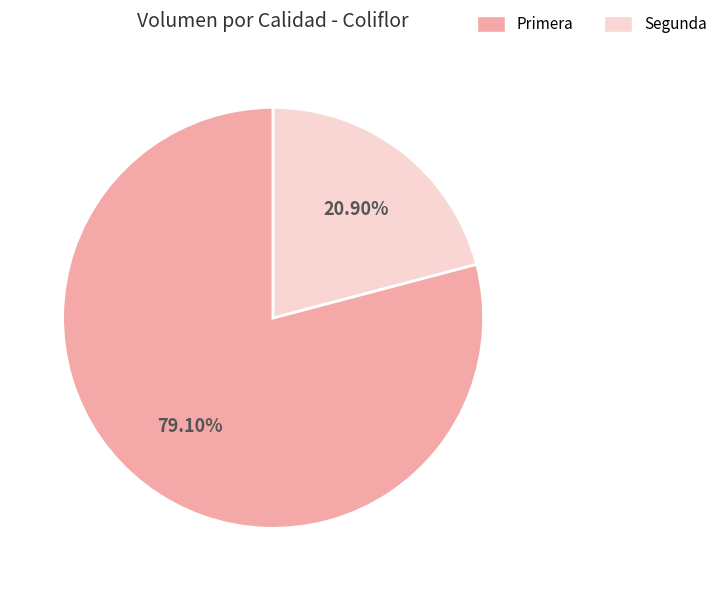

How many slices are in this pie chart?

2